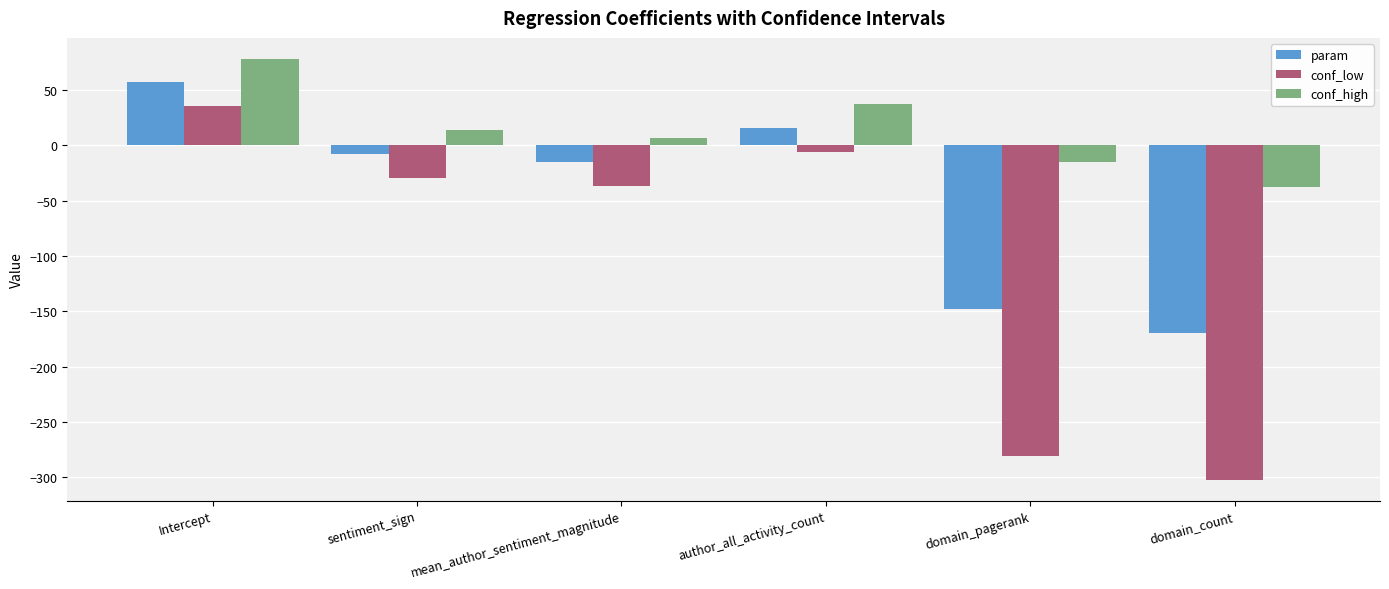

What is the value of the param bar at the 5th from the left?

-147.9